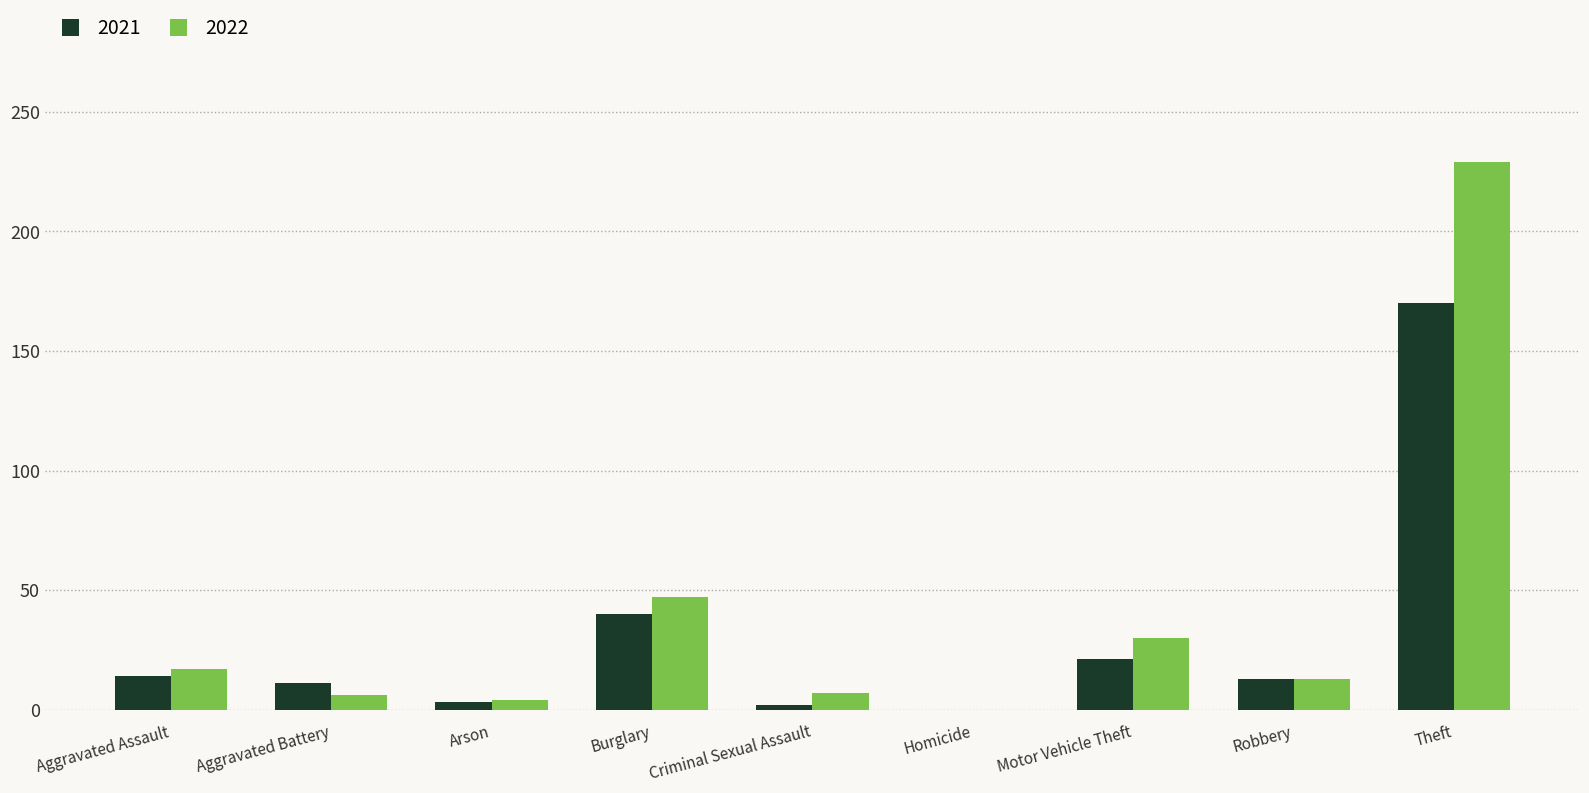

The 2021 series shows 40 at Burglary. True or false?

True